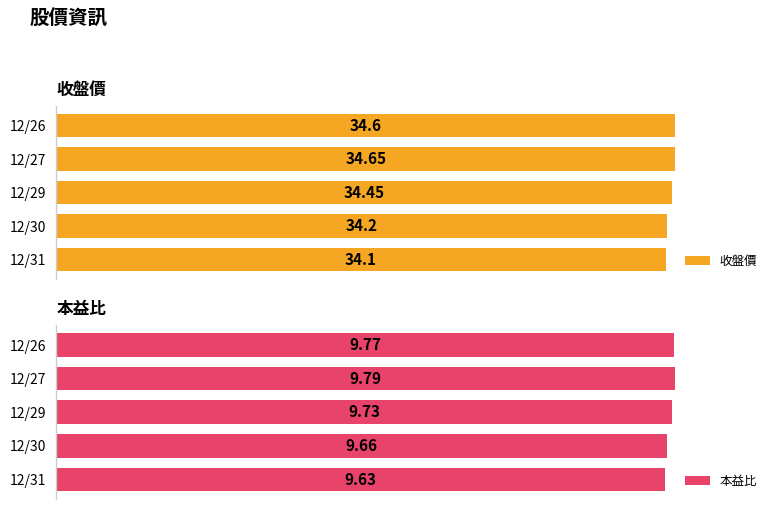

Rank the categories by 收盤價 value from lowest to highest.

12/31, 12/30, 12/29, 12/26, 12/27